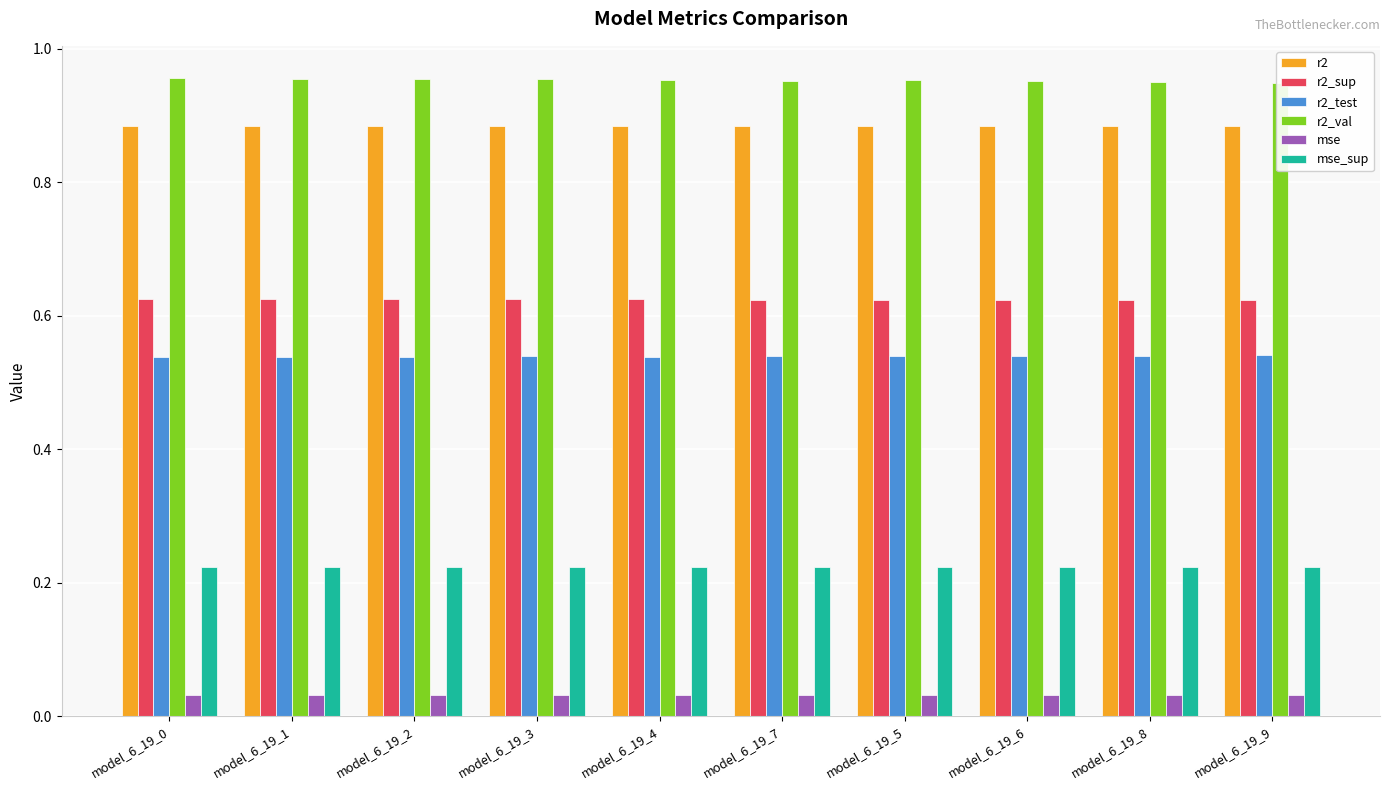

Which series has the largest total across all categories?

r2_val